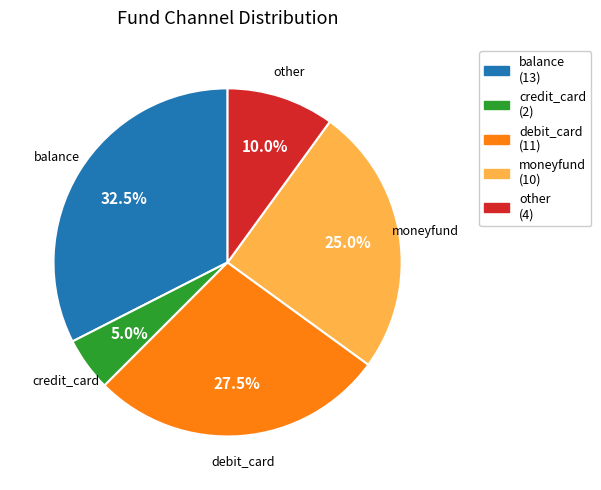

Is it true that moneyfund is 25% of the pie?

True